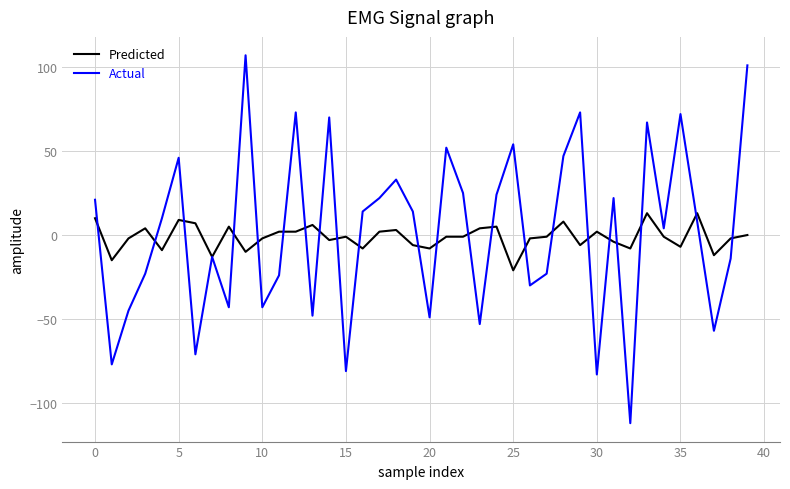

Rank the series by their maximum value, from lowest to highest.

Predicted, Actual